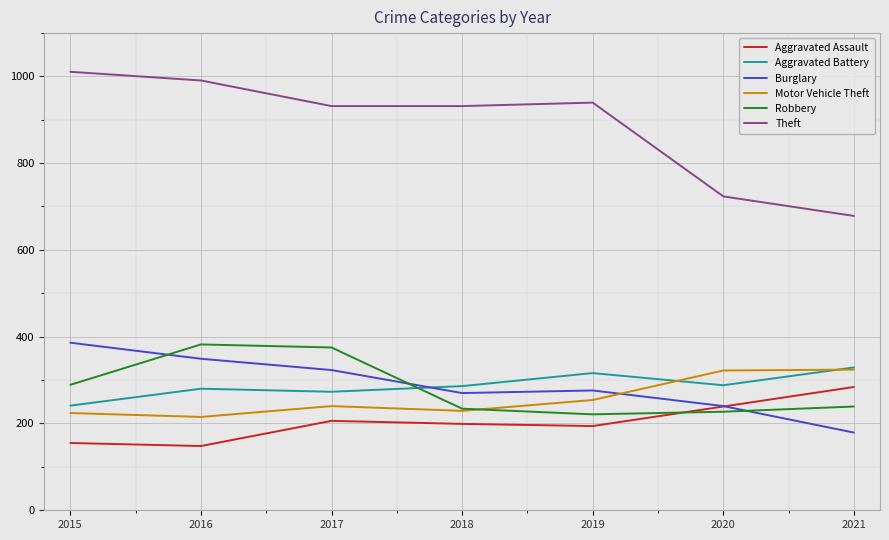

Does the chart display data point markers on the line(s)?

No